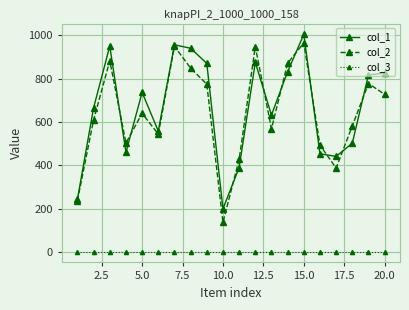

What is the value of the col_3 point at the 11th from the left?

1